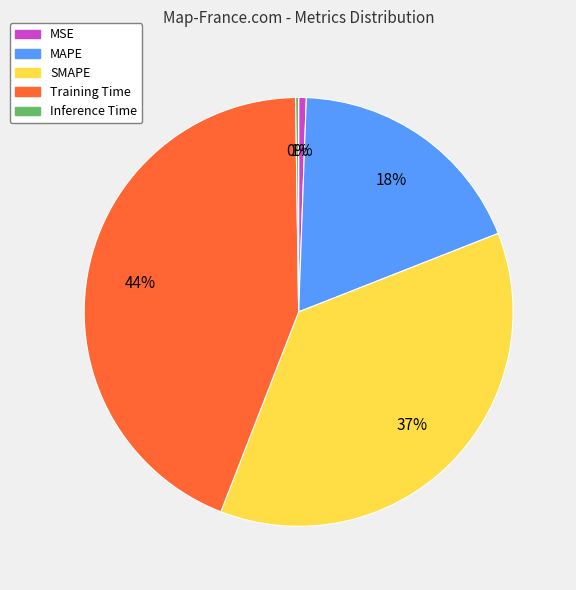

To the nearest percent, what percentage of the pie is SMAPE?

37%